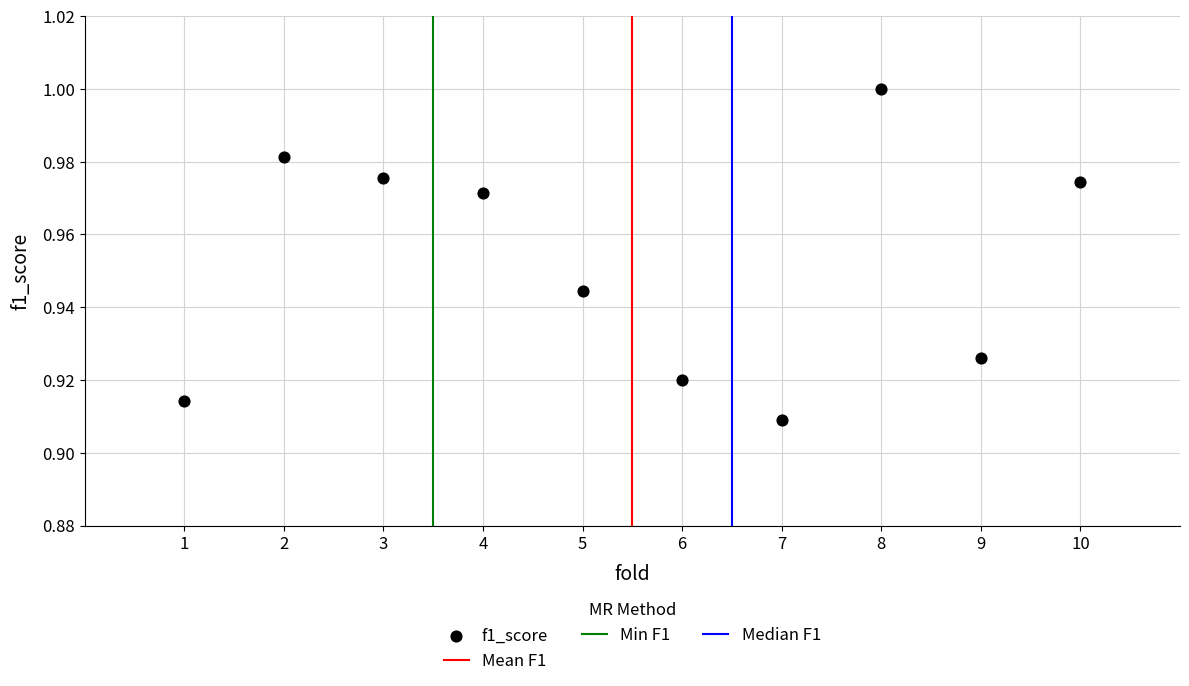

What is the range of X values (max minus min)?

9.0